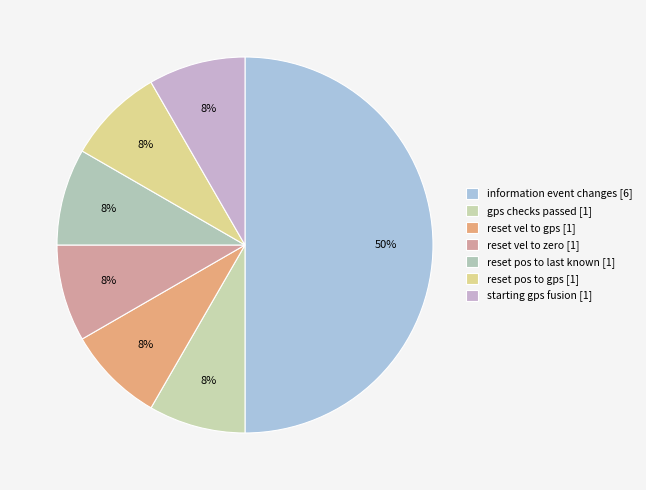

How many slices are in this pie chart?

7